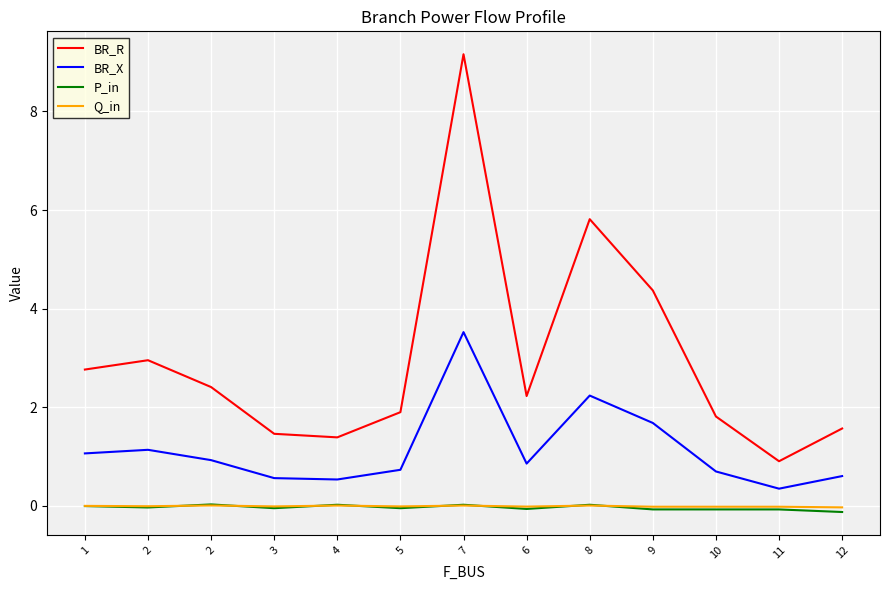

What is the minimum value shown in the chart?

-0.1